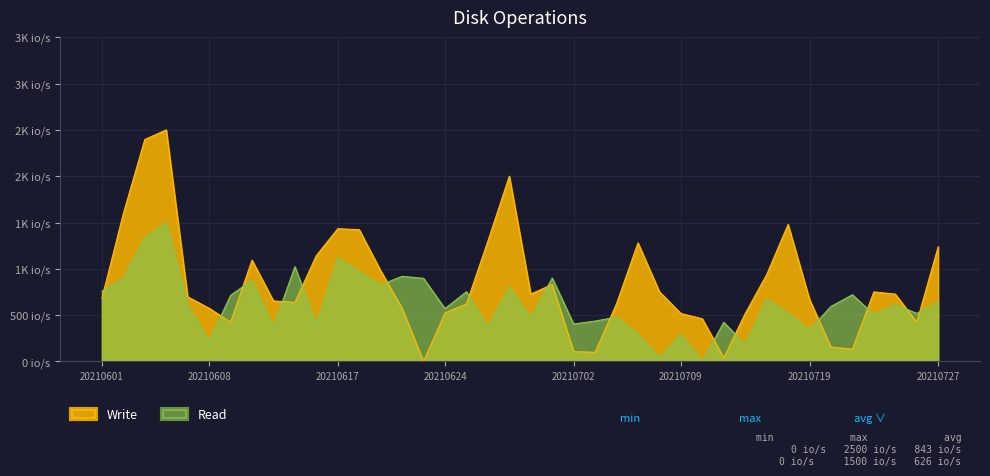

After their last crossing, which series has the higher values: Read or Write?

Write